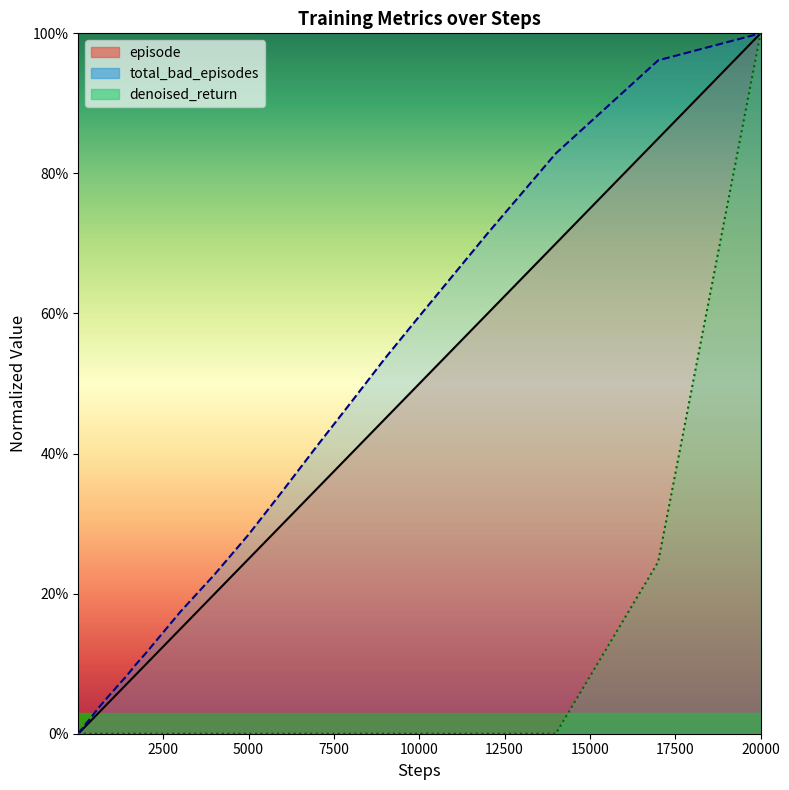

Which label corresponds to the largest value in the chart?

20000